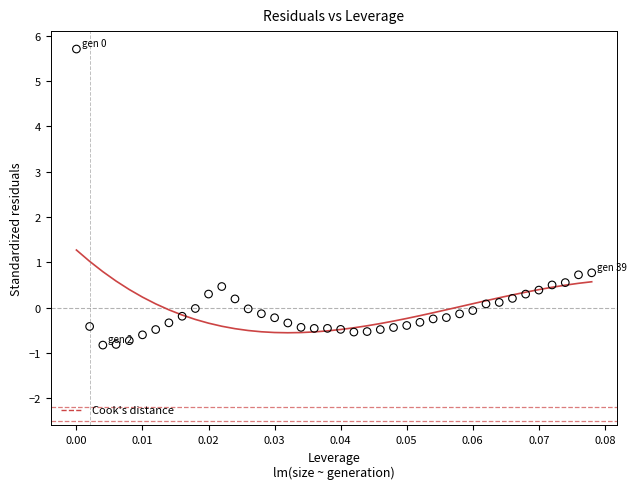

What is the range of Y values (max minus min)?

6.5